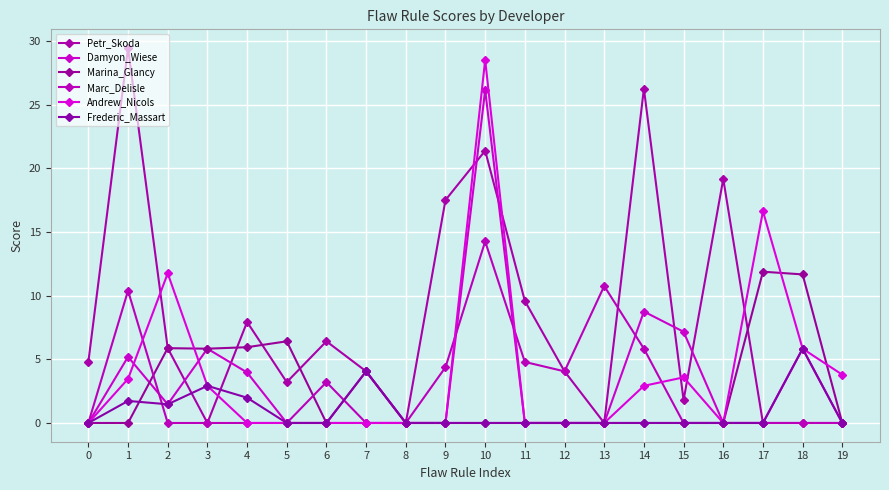

At how many categories does at least one series exceed 16?

6